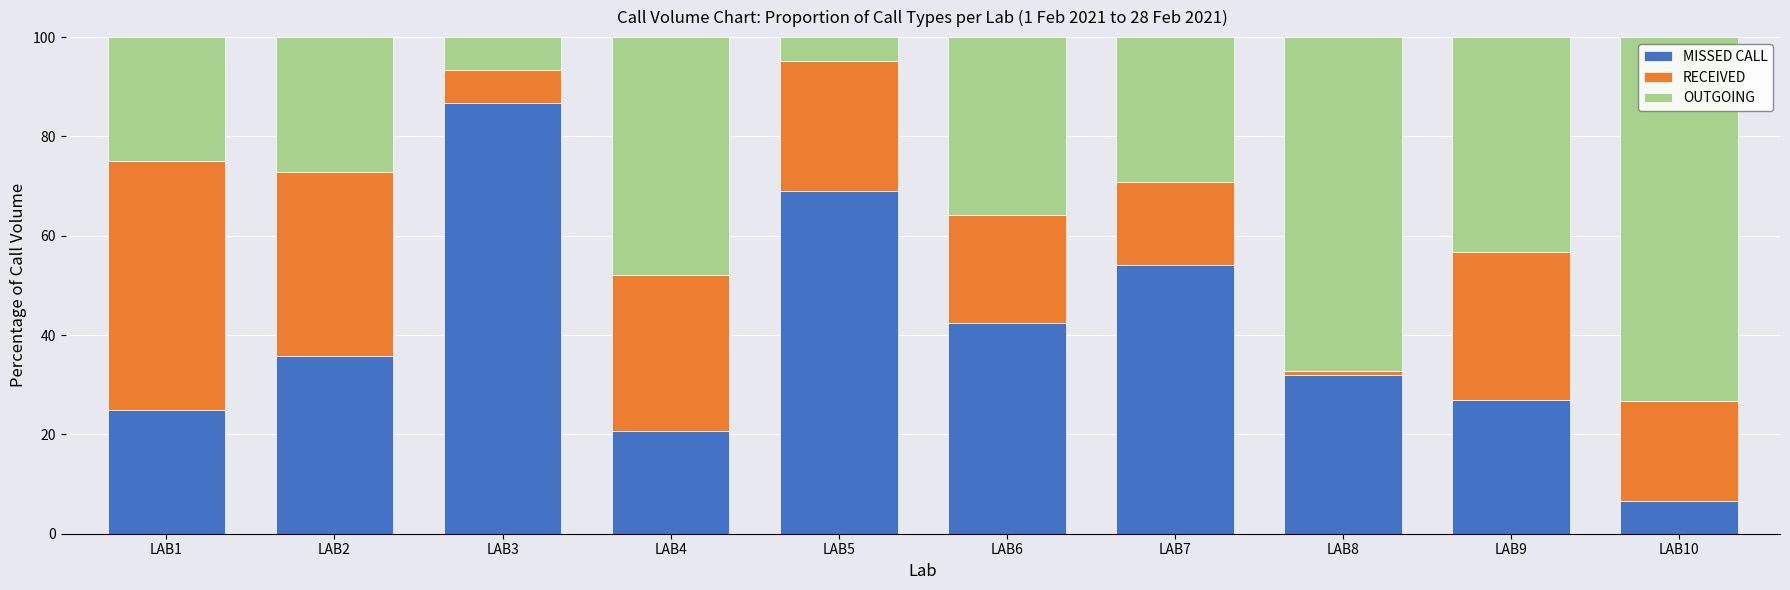

Does the chart contain any negative values?

No